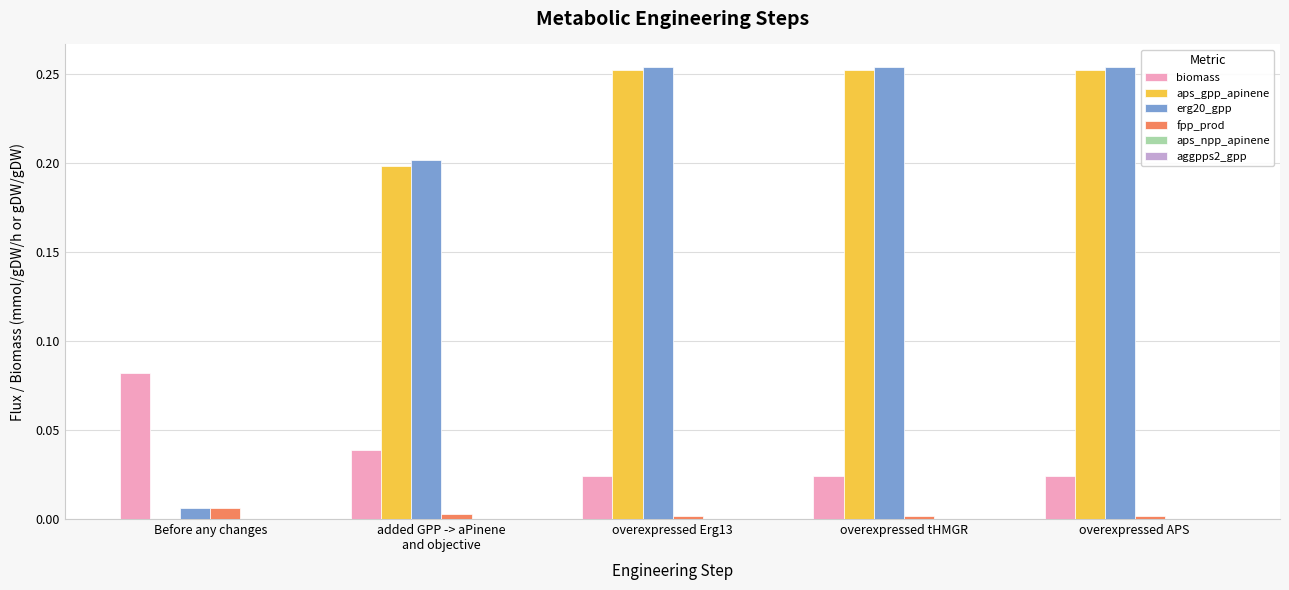

Is the value of fpp_prod at overexpressed tHMGR greater than the value of aps_gpp_apinene at overexpressed tHMGR?

No